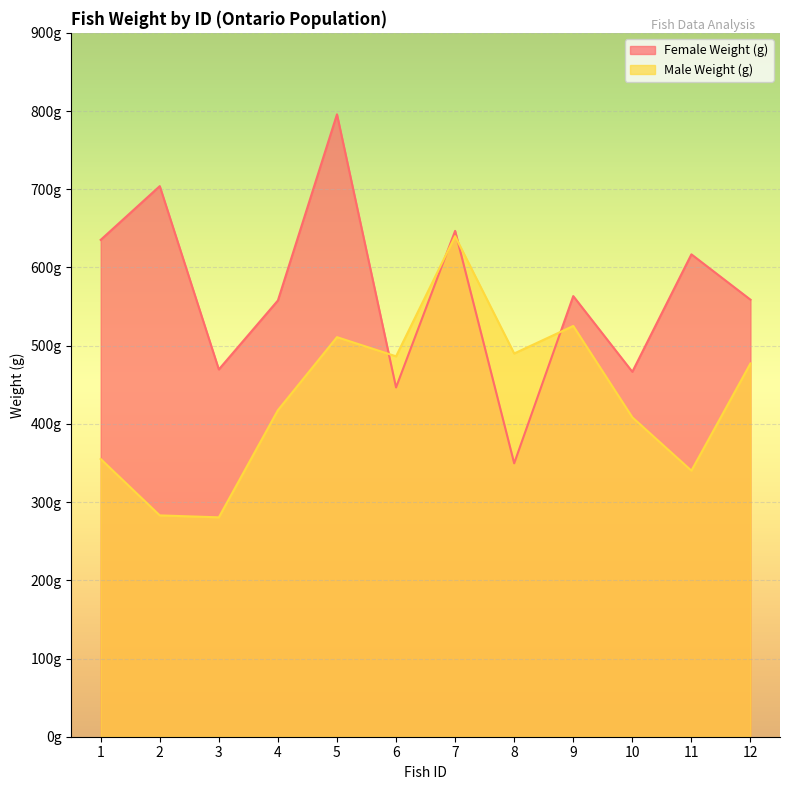

Is it true that Female Weight (g) equals 155.6 at 3?

False